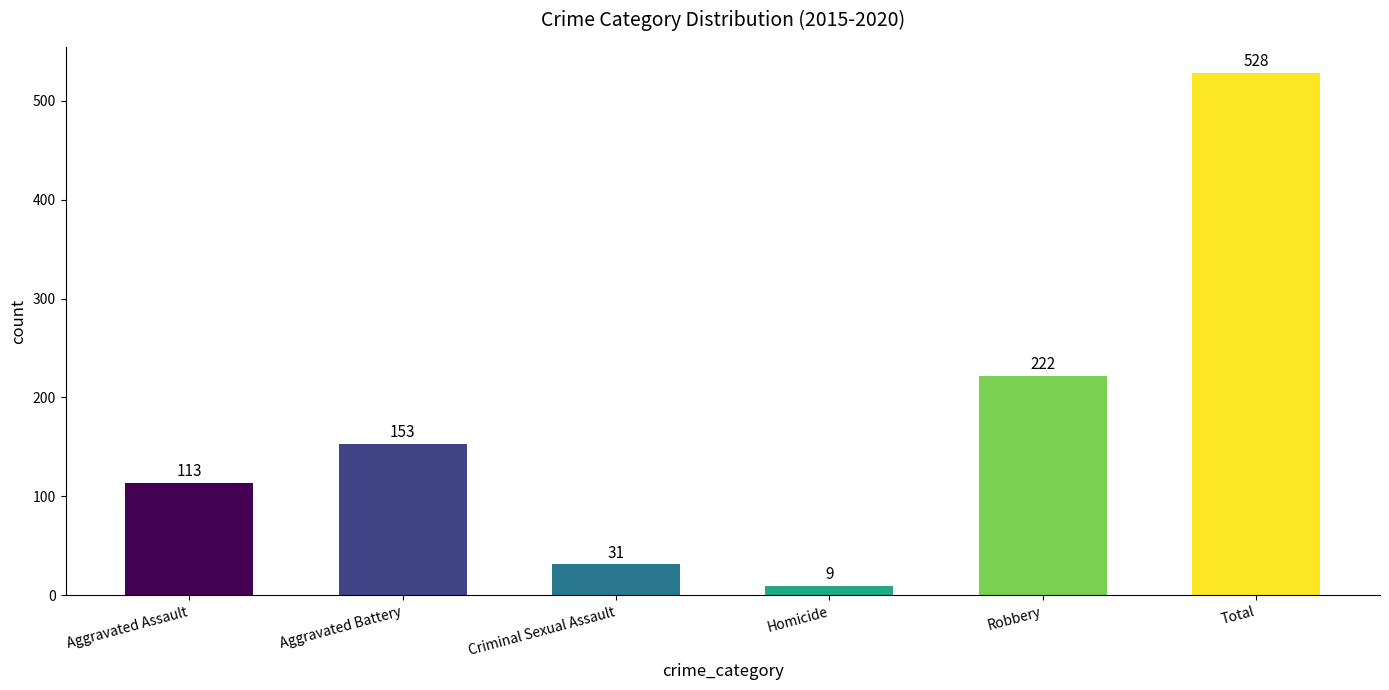

The value at Criminal Sexual Assault is 7. True or false?

False